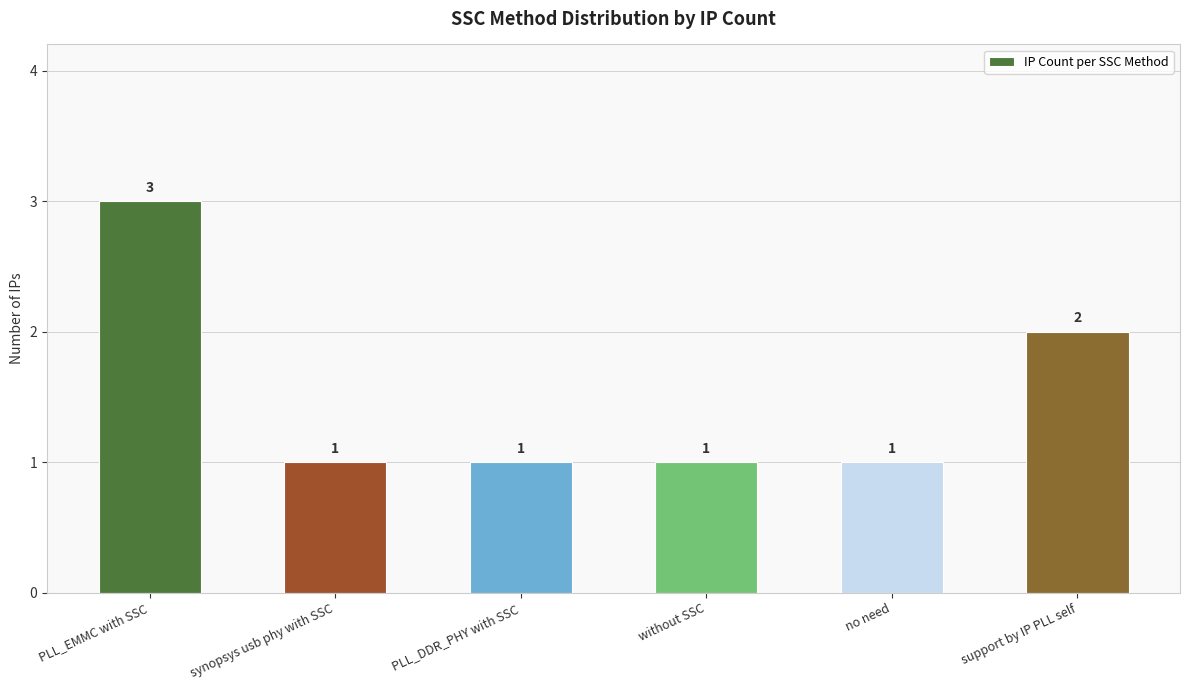

Are the bars grouped side by side (vs. stacked)?

No